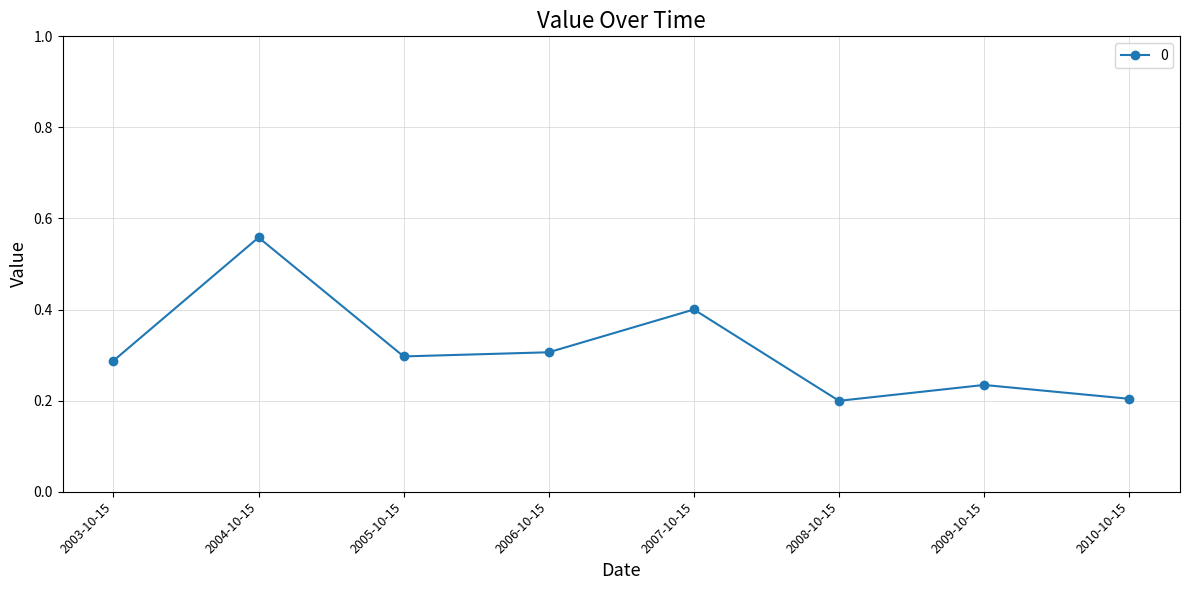

What is the sum of the values at 2004-10-15 and 2009-10-15?

0.8